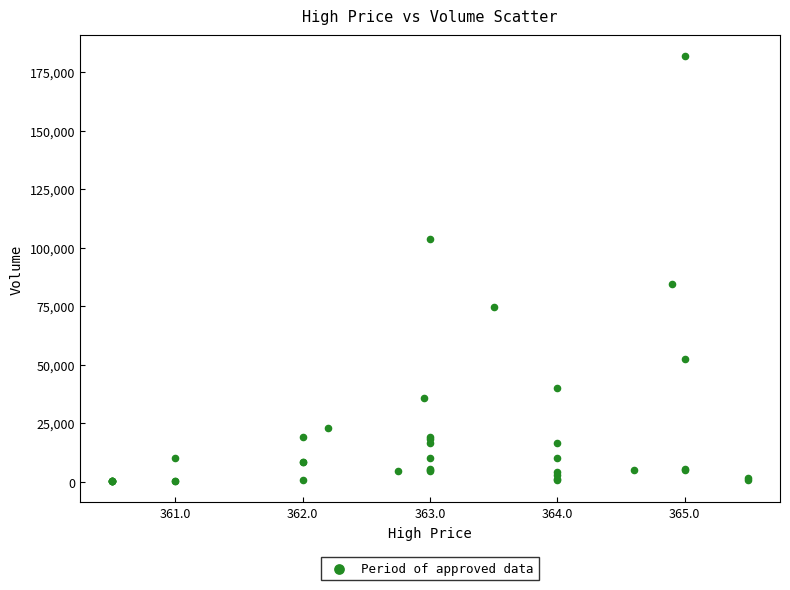

What Y value in the scatter plot is closest to 91050?

84600